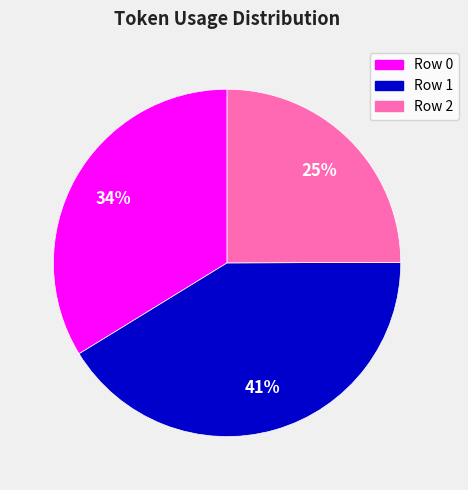

The Row 1 slice represents 29% of the pie. True or false?

False